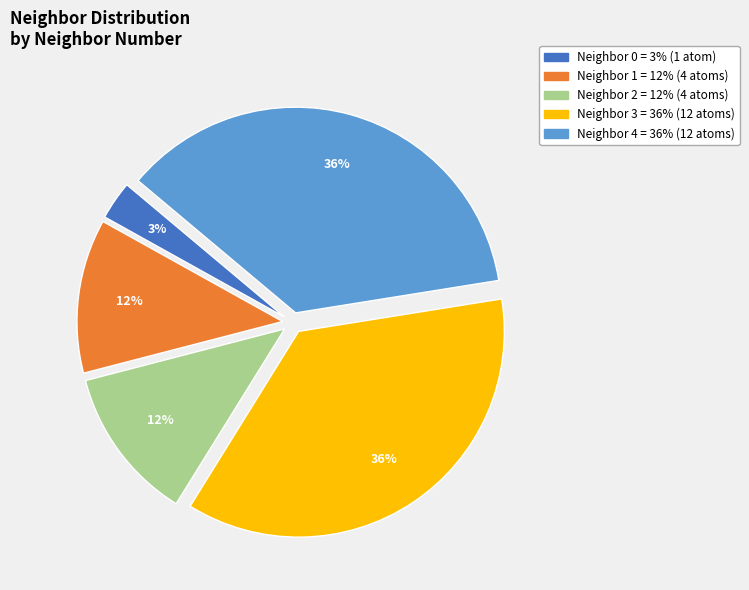

To the nearest percent, what is the average slice percentage?

20%